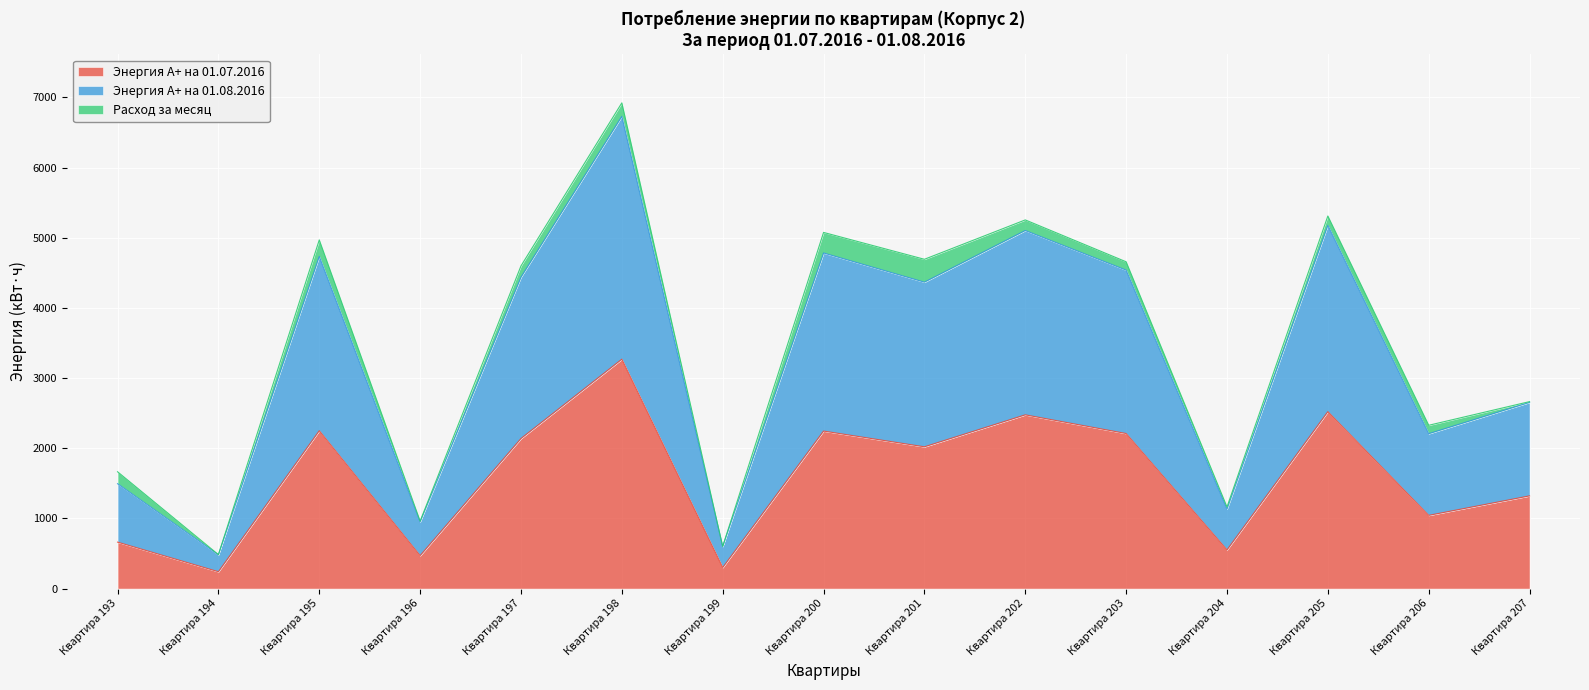

What is the difference between the second highest and second lowest values in the Энергия A+ на 01.08.2016 series?

4708.9